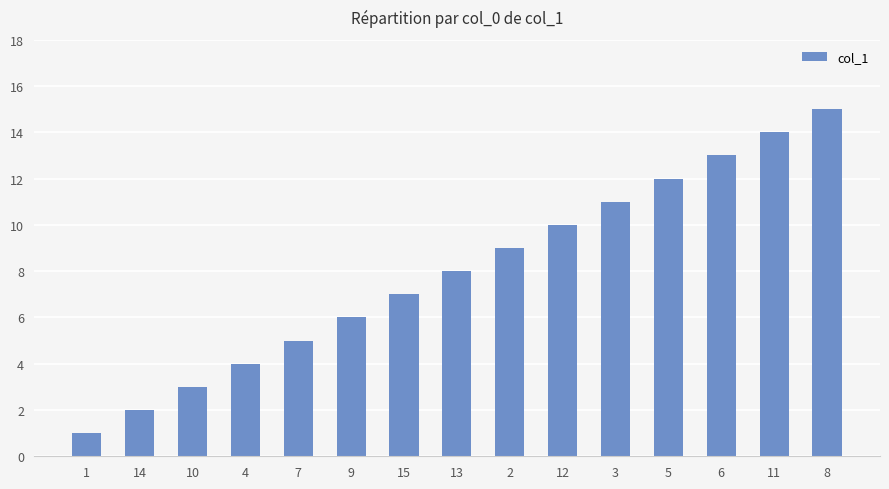

What is the label of the 9th bar from the right?

15